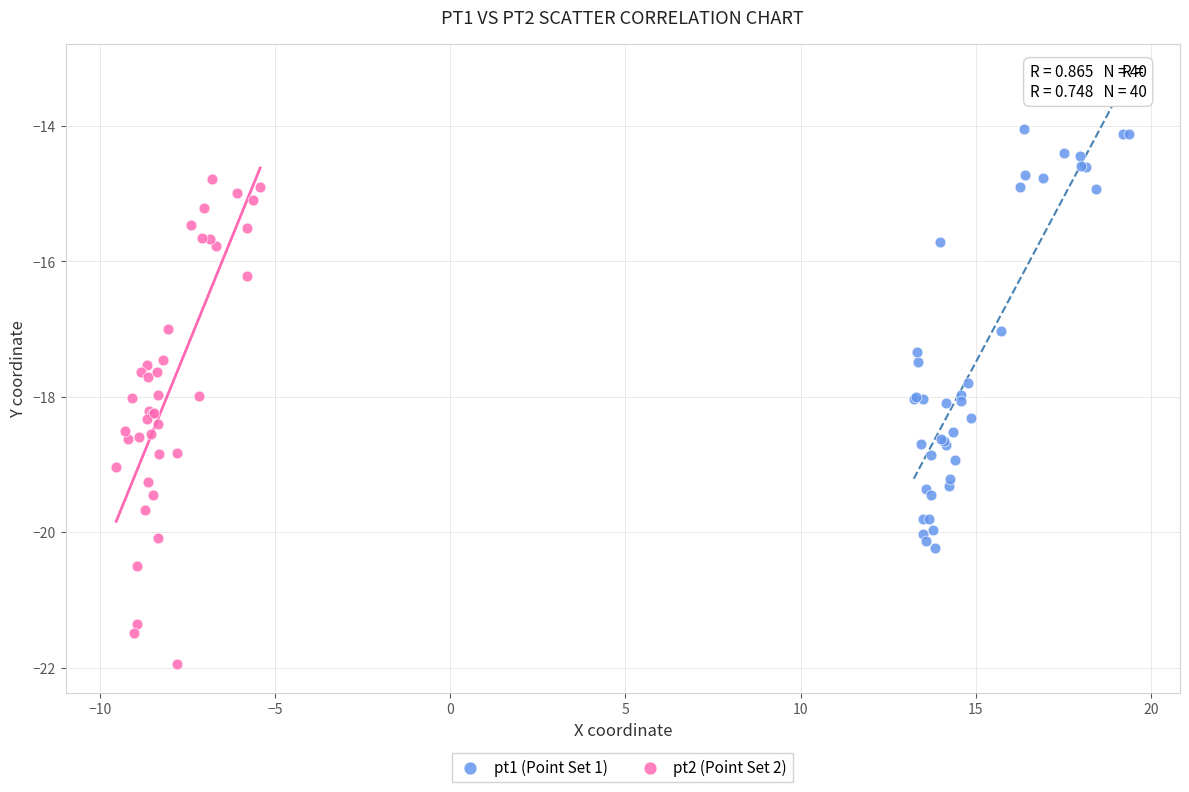

Which series contains the lowest Y value?

pt2 (Point Set 2)